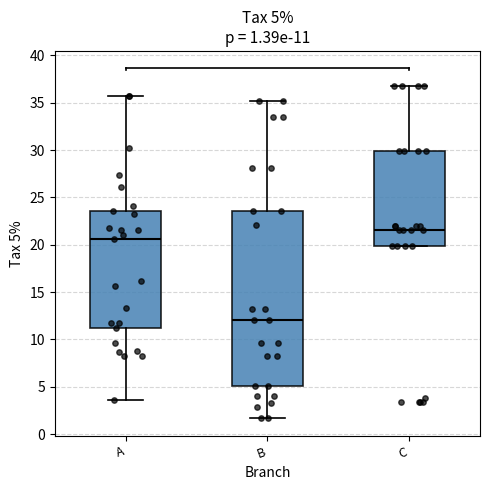

Comparing the boxes themselves (not the whiskers), which one is the tallest?

B